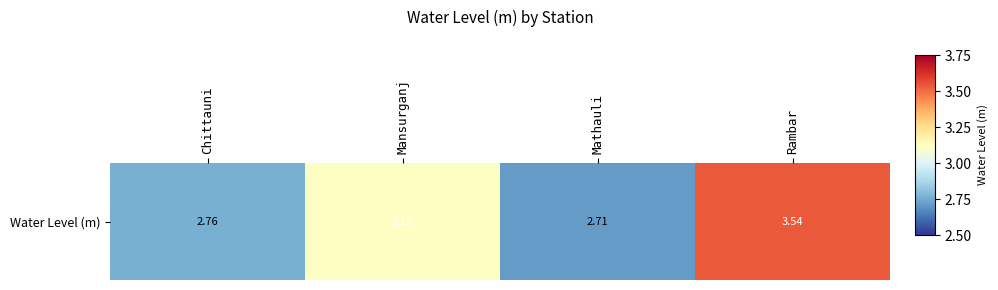

Which label corresponds to the smallest value in the chart?

Mathauli